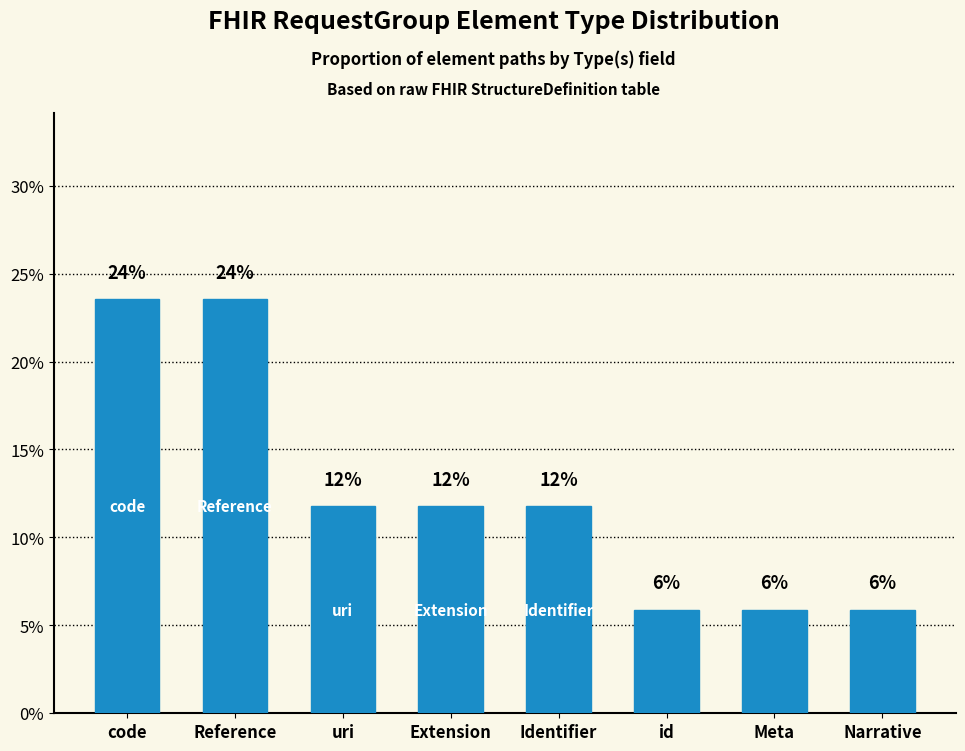

Are the bars grouped side by side (vs. stacked)?

No